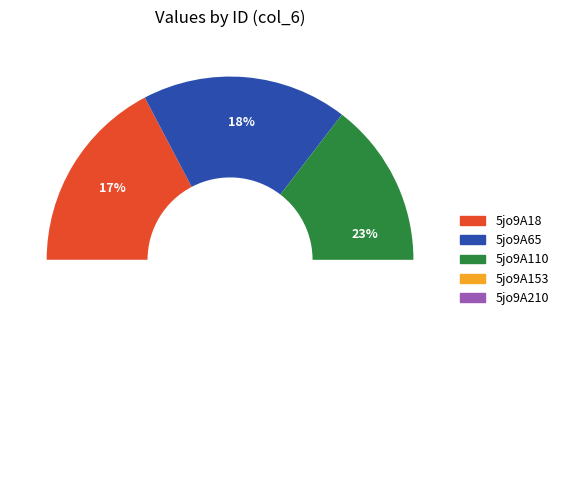

Is it true that 5jo9A18 is 17% of the pie?

True